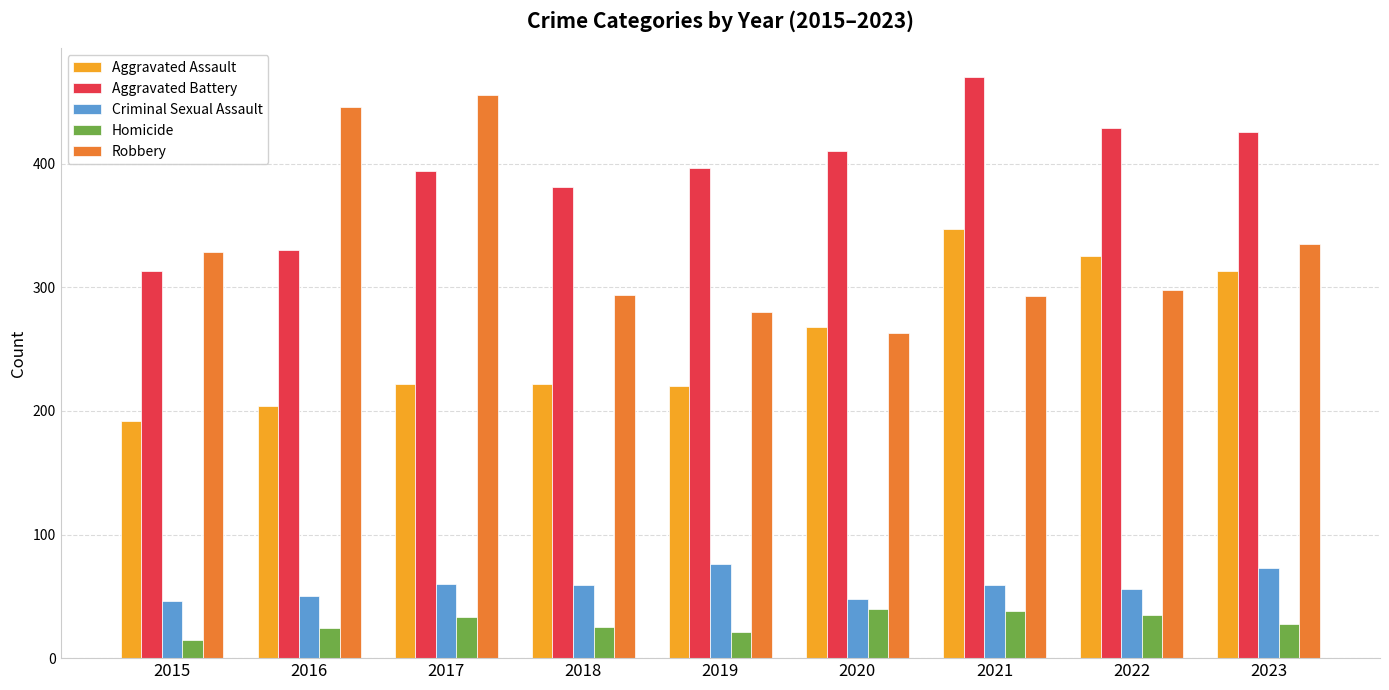

What is the highest value of the Robbery series?

456